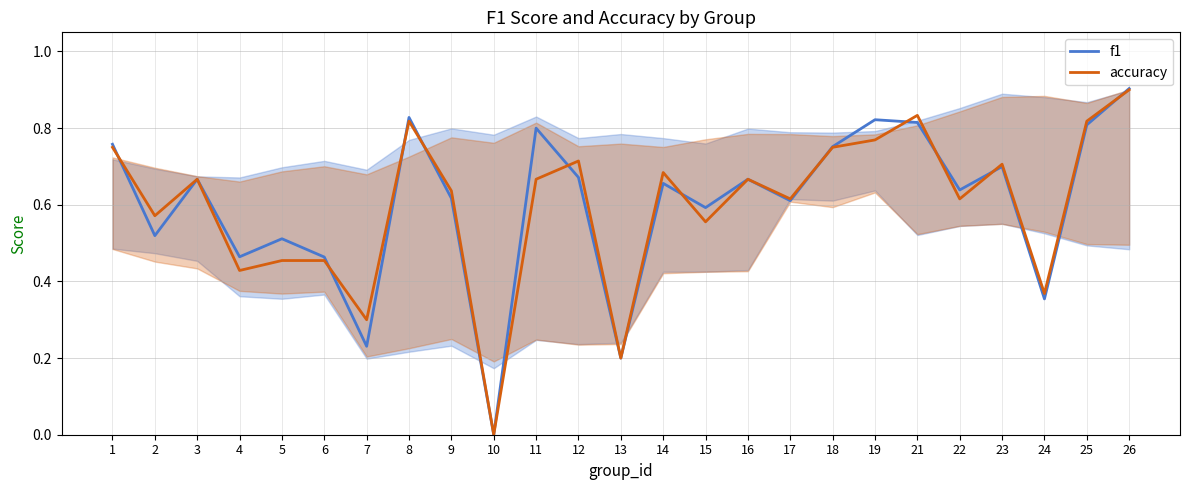

Reading right to left, list all the values displayed in this chart.

f1: 0.9	0.8	0.4	0.7	0.6	0.8	0.8	0.8	0.6	0.7	0.6	0.7	0.2	0.7	0.8	0.0	0.6	0.8	0.2	0.5	0.5	0.5	0.7	0.5	0.8
accuracy: 0.9	0.8	0.4	0.7	0.6	0.8	0.8	0.8	0.6	0.7	0.6	0.7	0.2	0.7	0.7	0.0	0.6	0.8	0.3	0.5	0.5	0.4	0.7	0.6	0.8